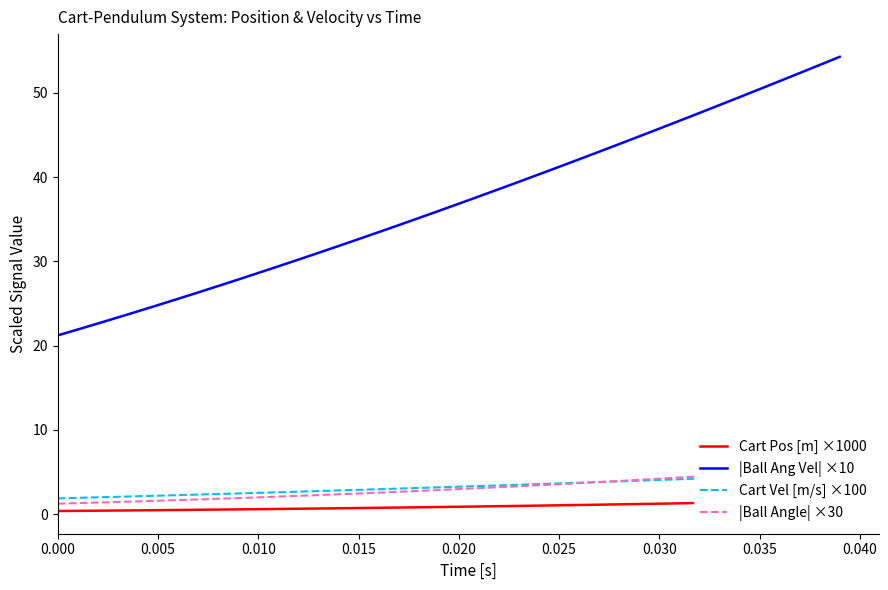

What is the total value across all series at 0.015?

38.7